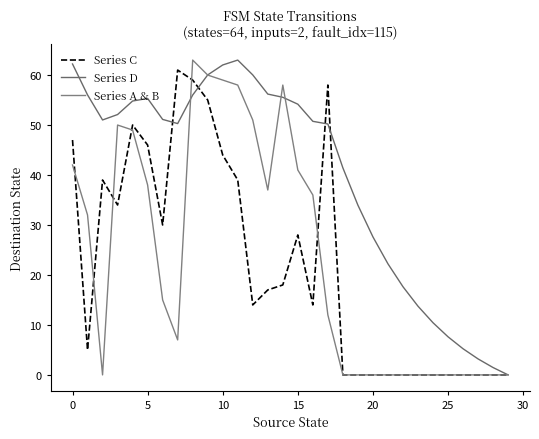

What is the difference between the maximum and minimum values in the Series D series?

63.0